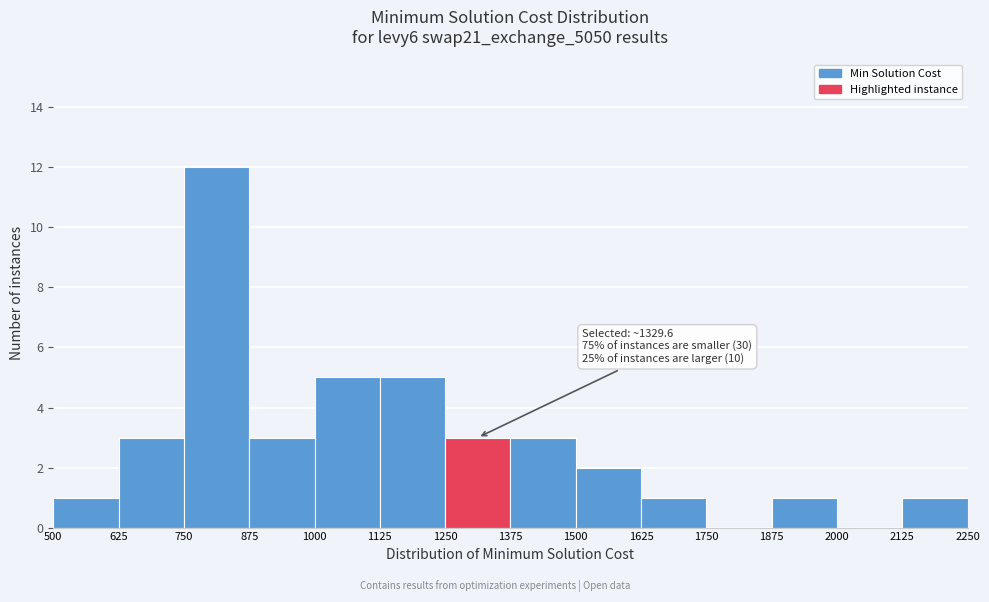

Which range on the x-axis has the tallest bar?

750 to 875